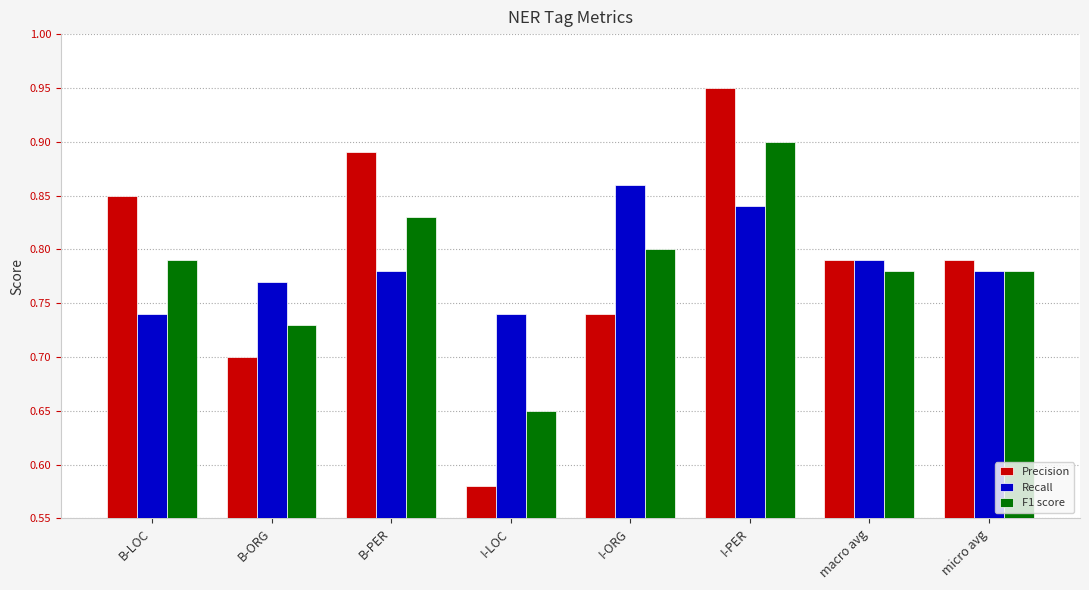

Between B-ORG and I-ORG, which series saw the biggest shift?

Recall